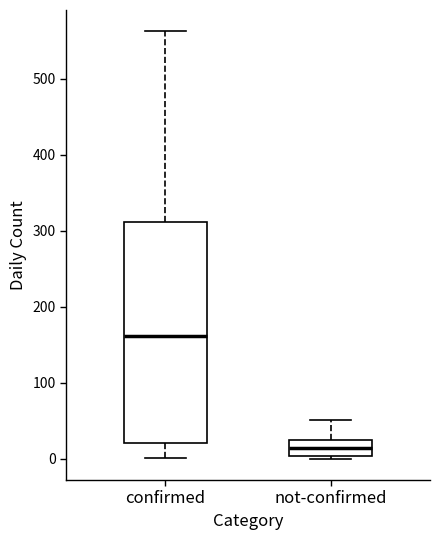

Reading left to right, read every box against the y-axis: the position of its median line, the range the box covers, and the ends of its whiskers. The values are not printed on the chart, so give them approximately, as read against the axis.

confirmed: median 160, box 20 to 310, whiskers 0 to 560
not-confirmed: median 10, box 0 to 20, whiskers 0 to 50